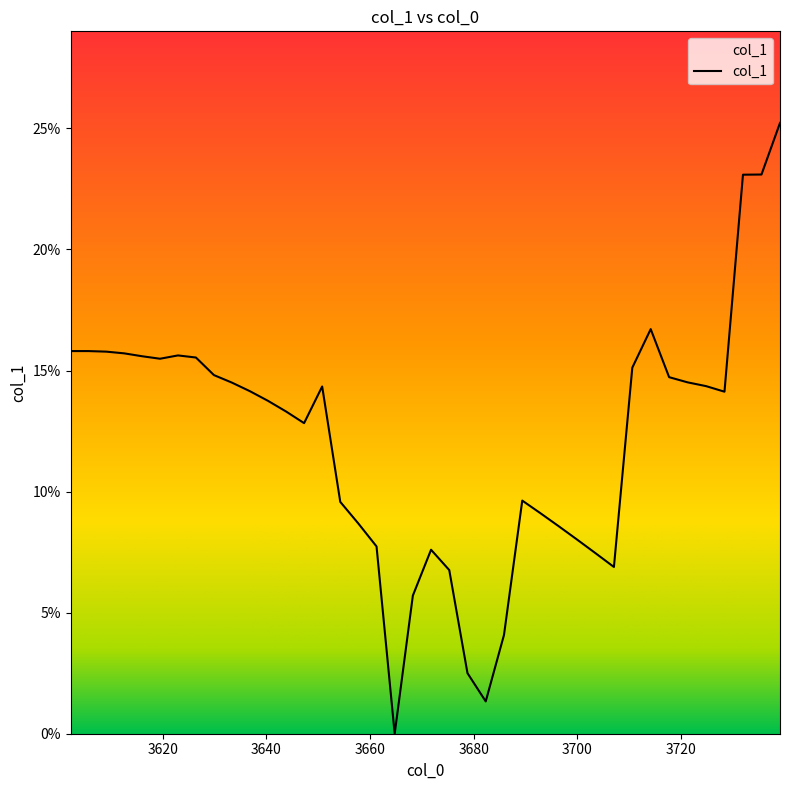

True or false: the data has more than 1 interior local peaks.

True